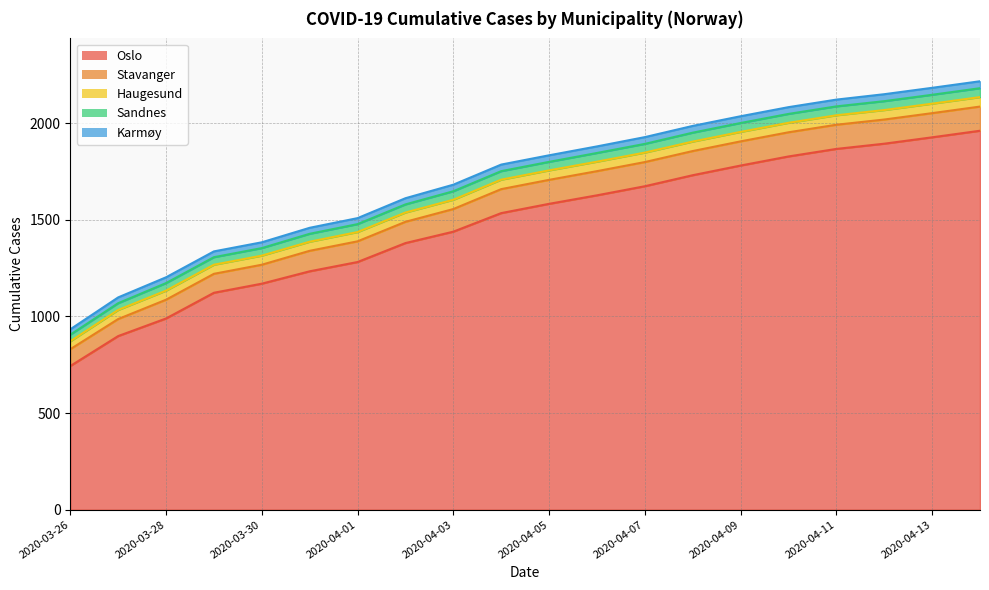

Between 2020-03-26 and 2020-04-04, which series saw the biggest shift?

Oslo